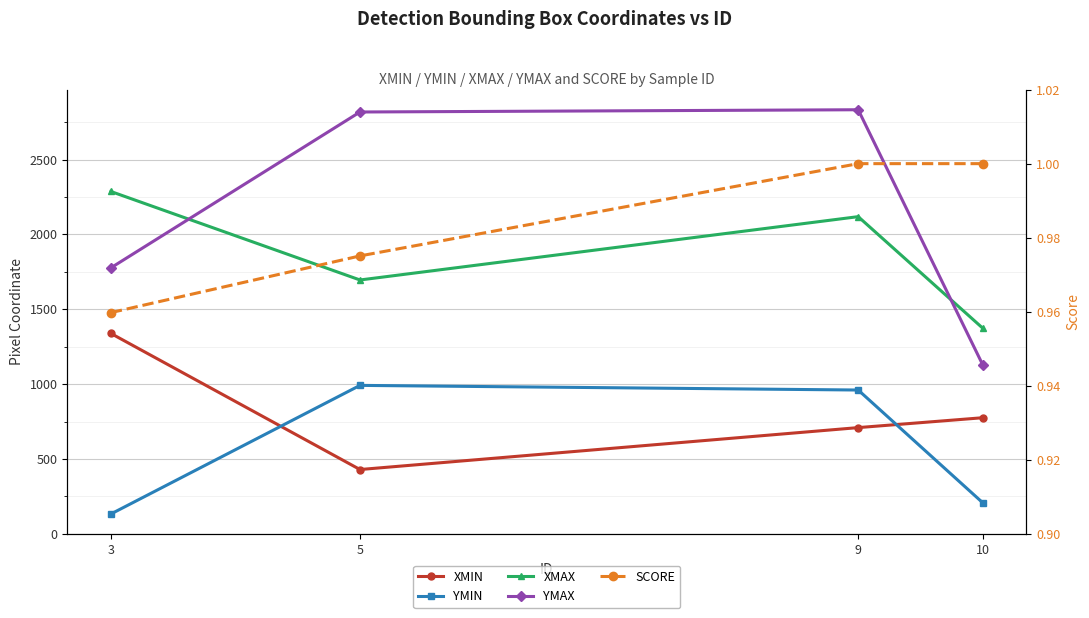

Reading left to right, list all the values displayed in this chart.

XMIN: 3=1339.0	5=430.0	9=710.0	10=776.0
YMIN: 3=133.0	5=992.0	9=961.0	10=208.0
XMAX: 3=2287.0	5=1696.0	9=2119.0	10=1374.0
YMAX: 3=1777.0	5=2818.0	9=2833.0	10=1129.0
SCORE: 3=1.0	5=1.0	9=1.0	10=1.0